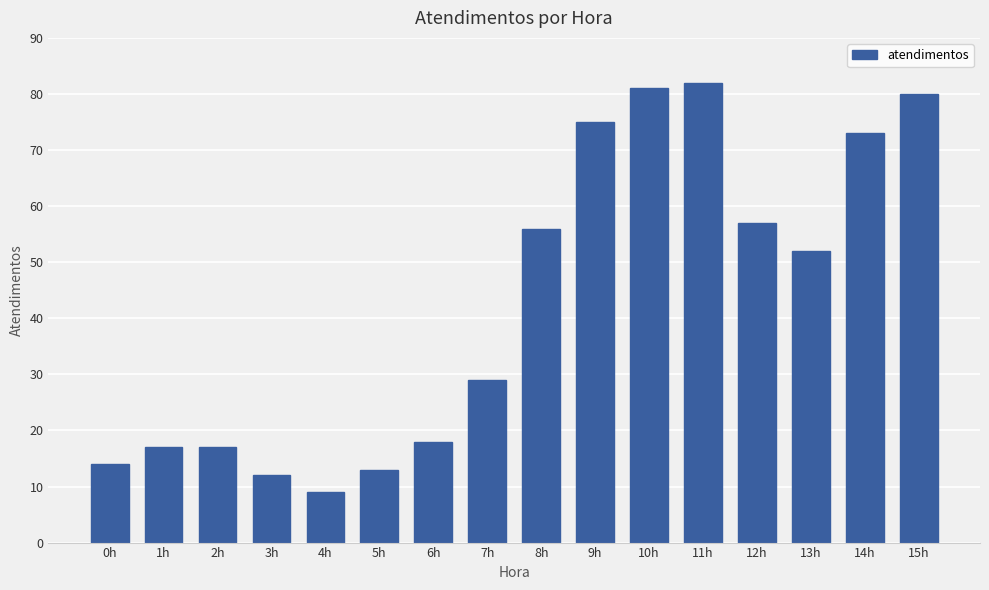

What value does the data have at 9h, to the nearest 10?

80